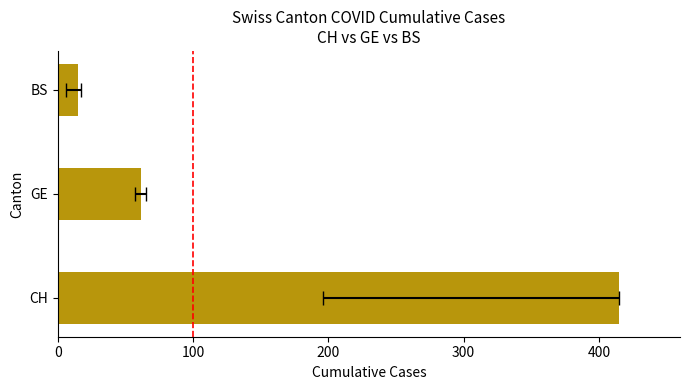

Reading left to right, transcribe all the data shown in this chart.

415	61	15